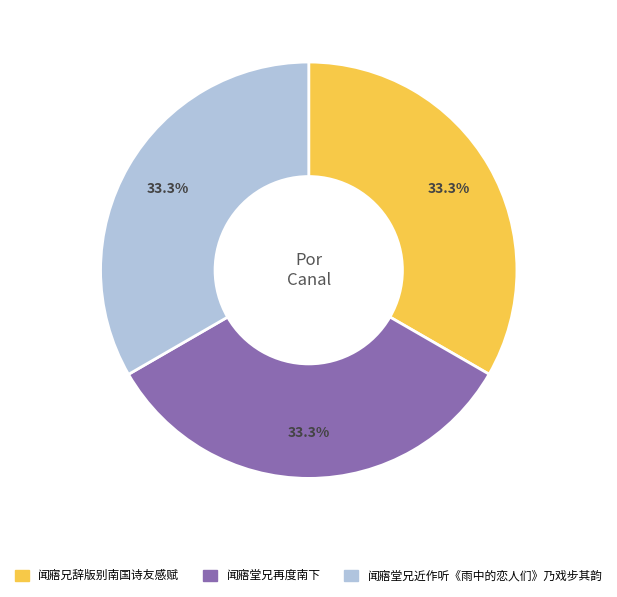

What percentage do 闻寤堂兄再度南下 and 闻寤堂兄近作听《雨中的恋人们》乃戏步其韵 together represent?

66.7%